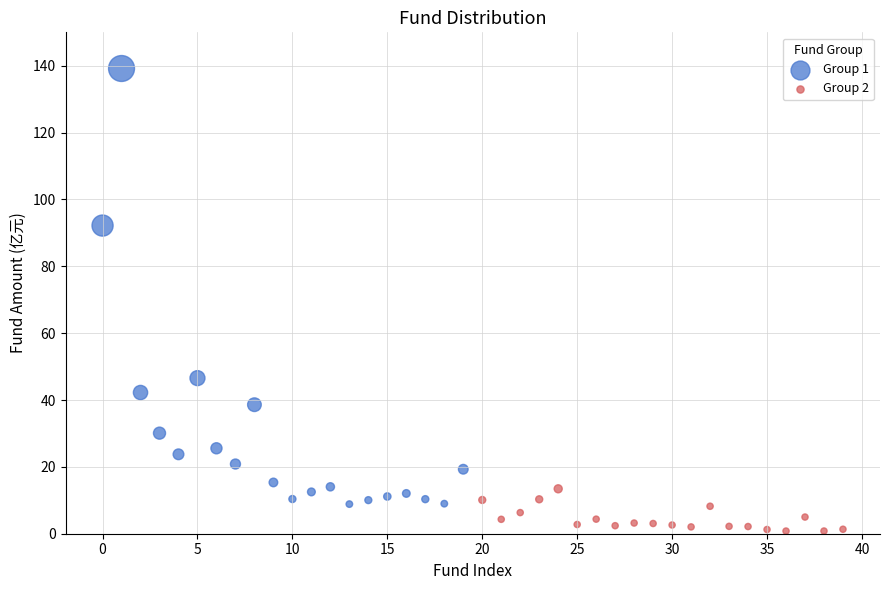

Which series contains the lowest Y value?

Group 2